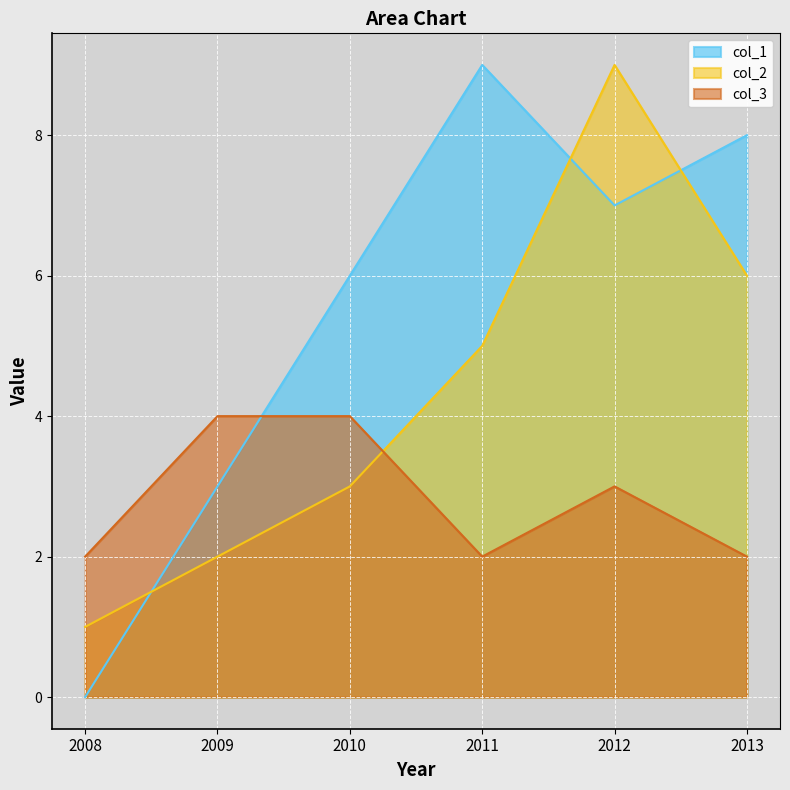

Rank the series at 2008 from lowest to highest value.

col_1, col_2, col_3